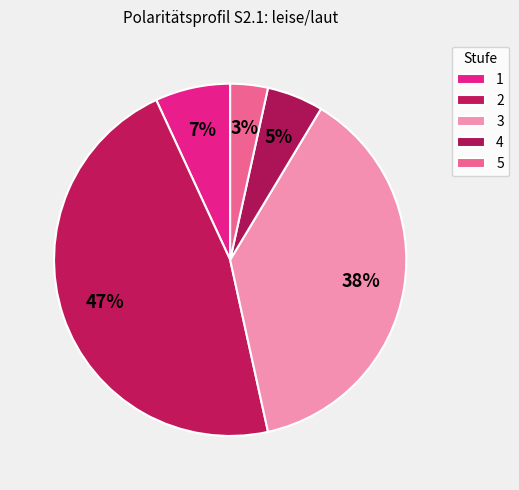

How many segments does this pie chart have?

5